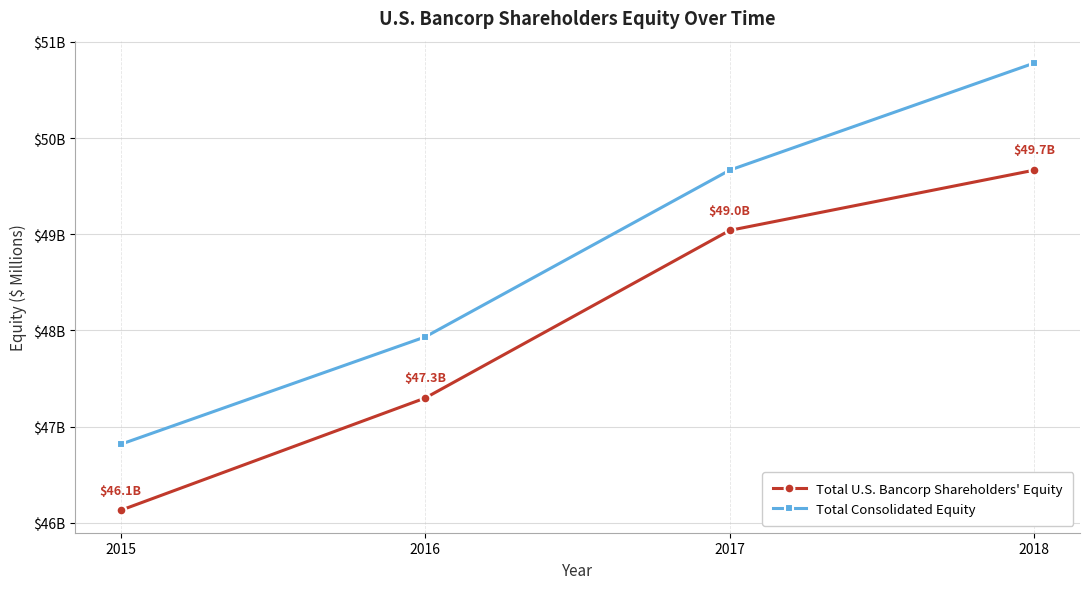

List the labels in order of Total Consolidated Equity value, smallest first.

2015, 2016, 2017, 2018